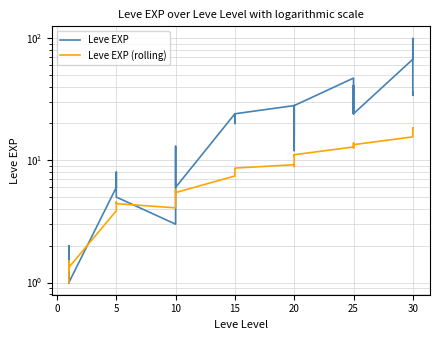

Which series has the widest spread of values?

Leve EXP